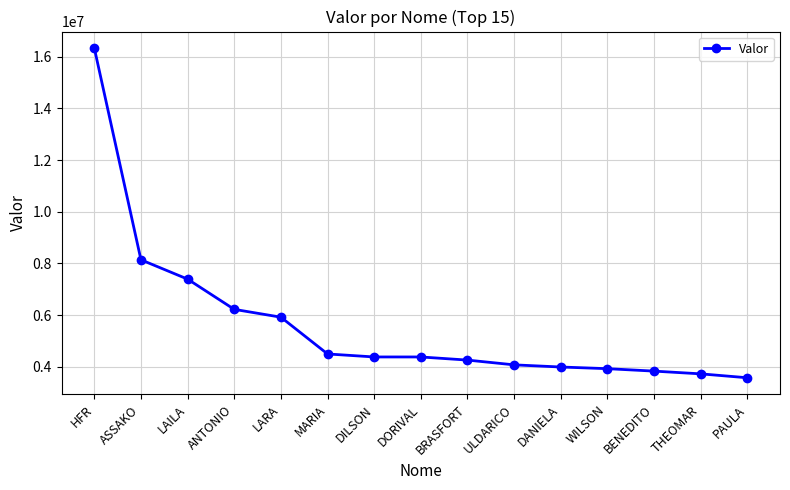

What is the difference between the values at ANTONIO and BENEDITO?

2390564